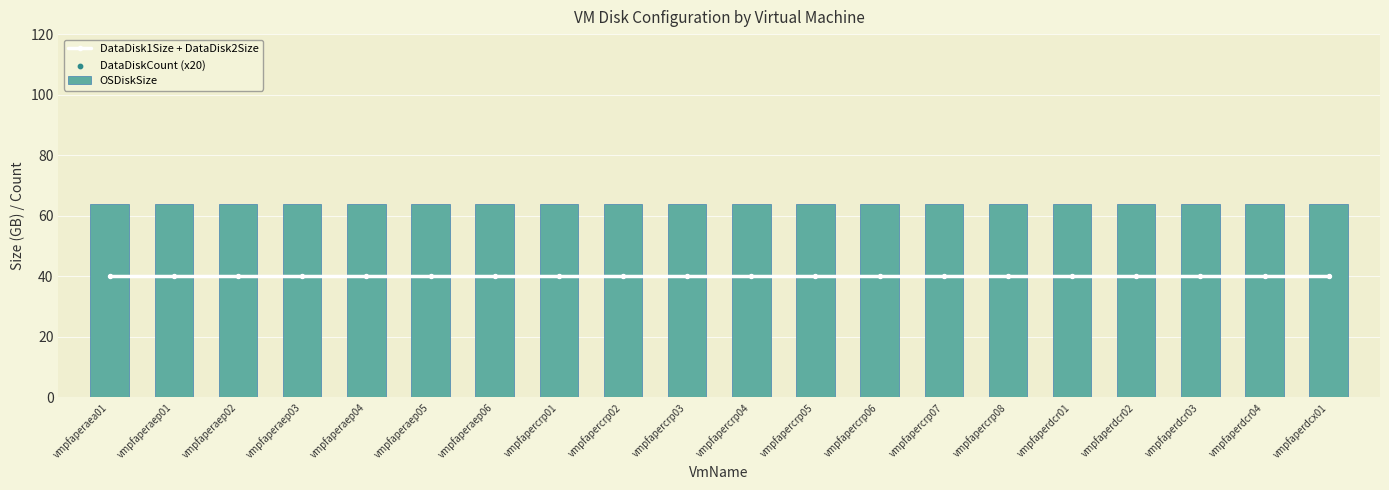

Which series reaches the minimum Y coordinate?

DataDisk1Size + DataDisk2Size